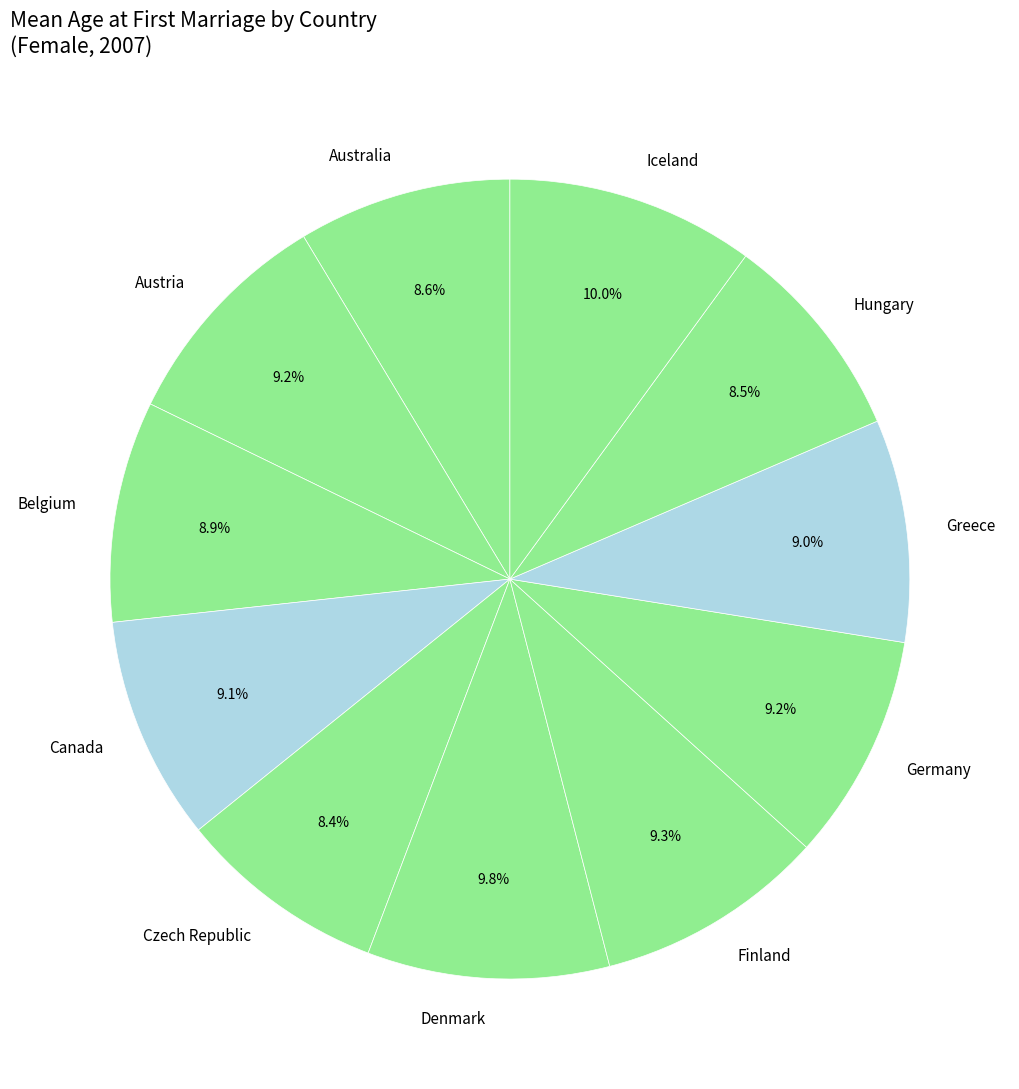

To the nearest percent, what percentage of the pie is Canada?

9%